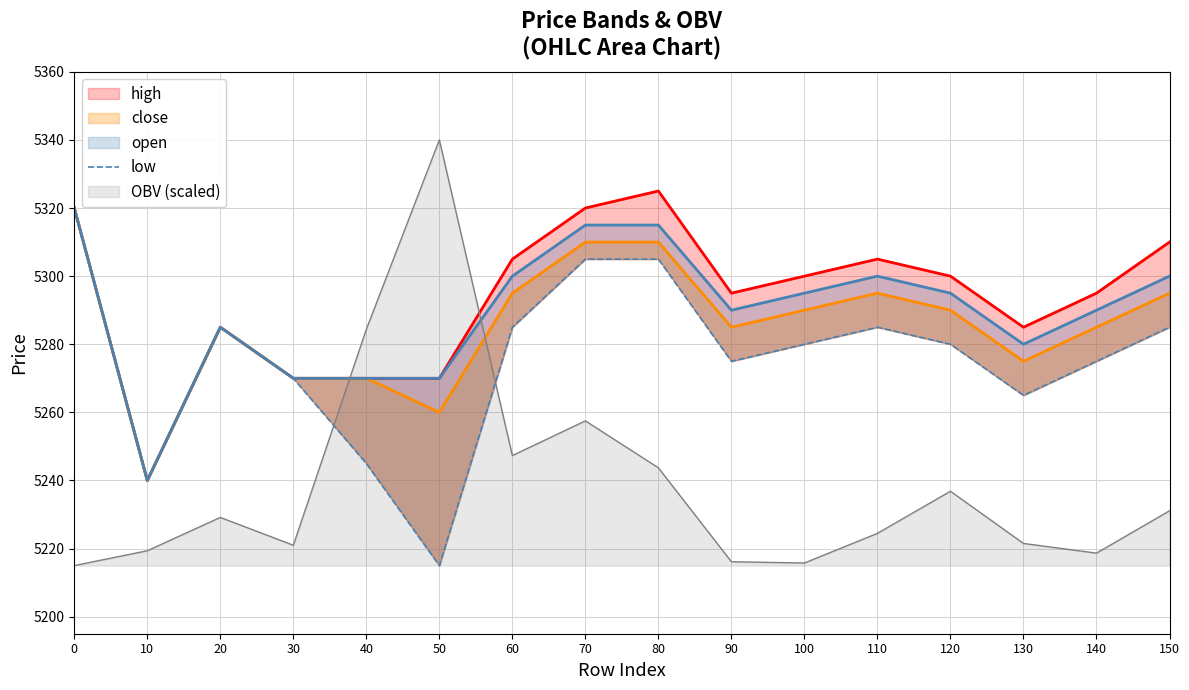

Does the chart display data point markers on the line(s)?

No